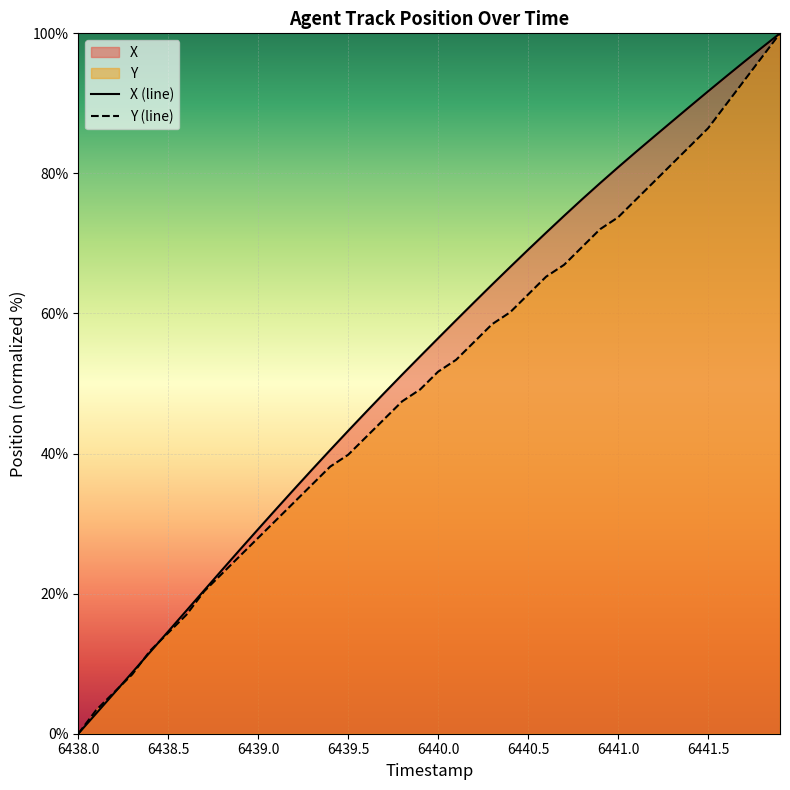

List the series in order of their peak value, lowest first.

X, Y